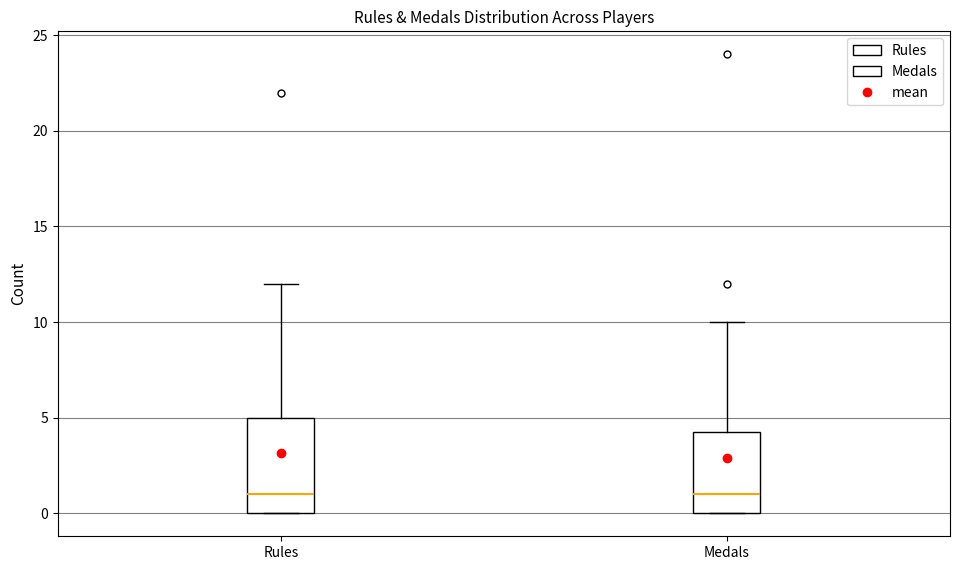

Which box is the tallest, from its lower edge to its upper edge?

Rules